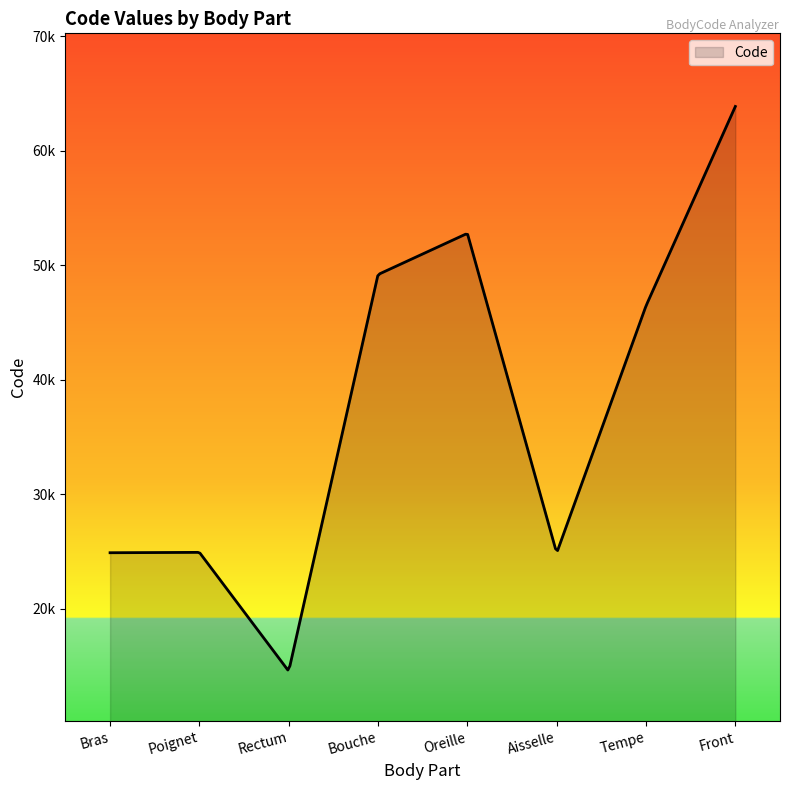

At which category does the data reach its first local valley?

Rectum